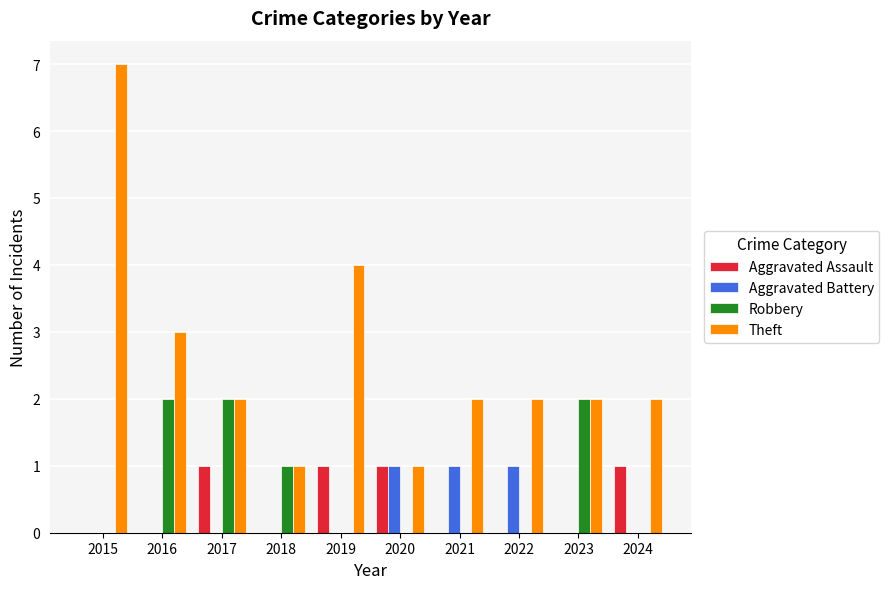

The value of Aggravated Battery at 2023 is -1. True or false?

False